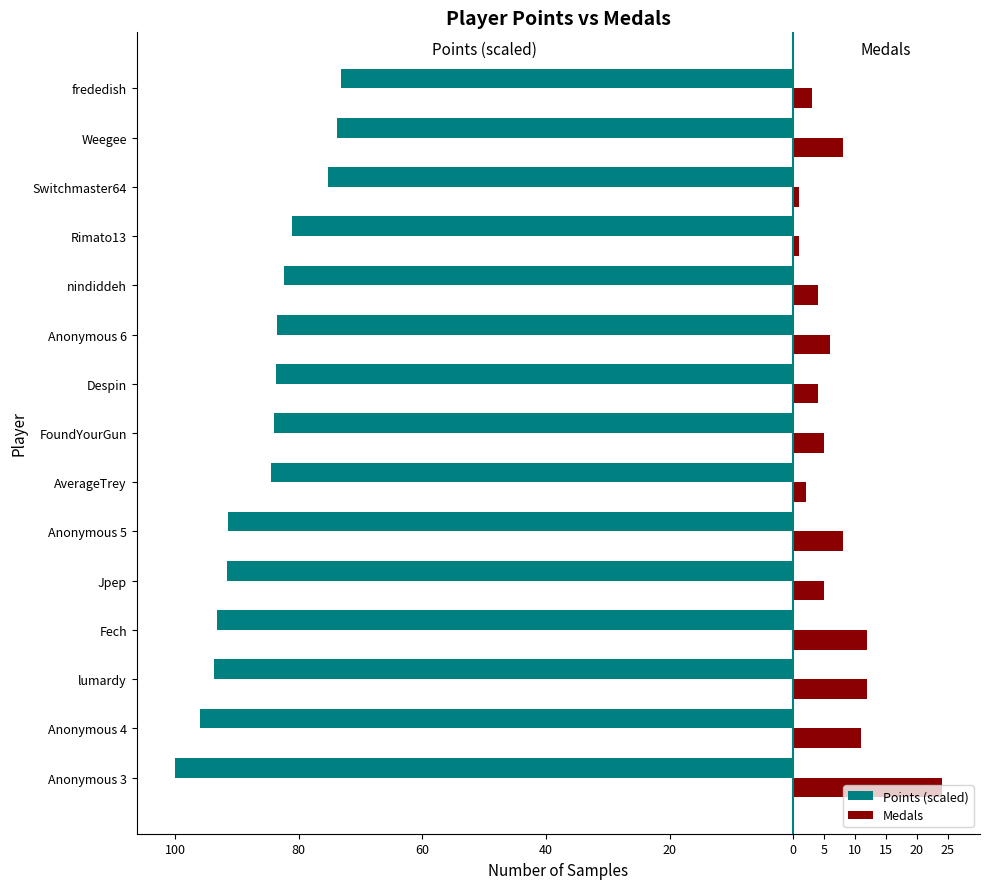

What are all the series names shown in the legend?

Points (scaled), Medals